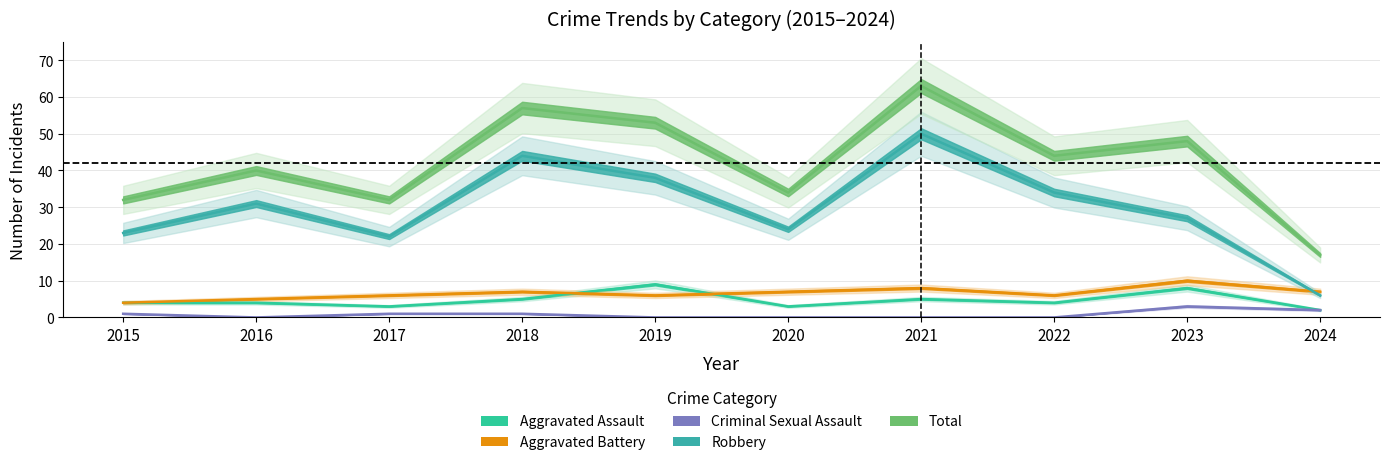

Which series ends up on top after the final intersection of Aggravated Battery and Robbery?

Aggravated Battery